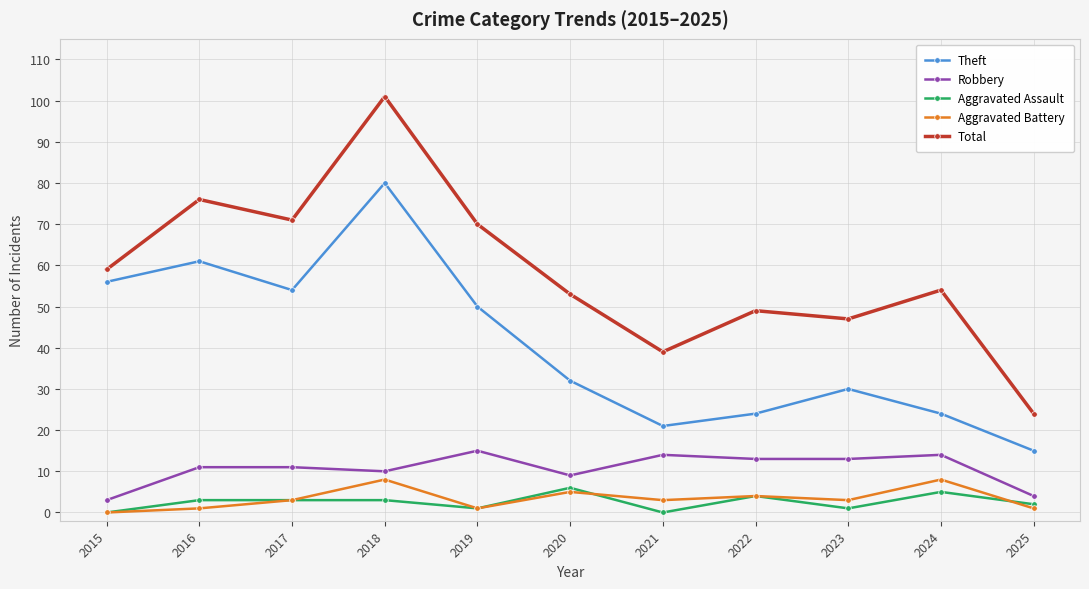

How many data points does each series have?

11